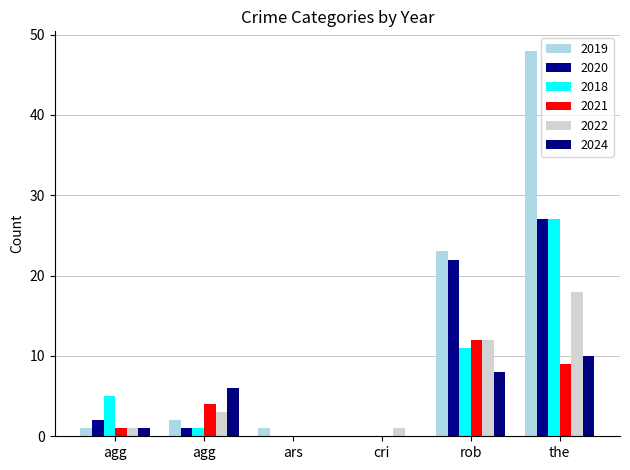

Are the bars horizontal?

No